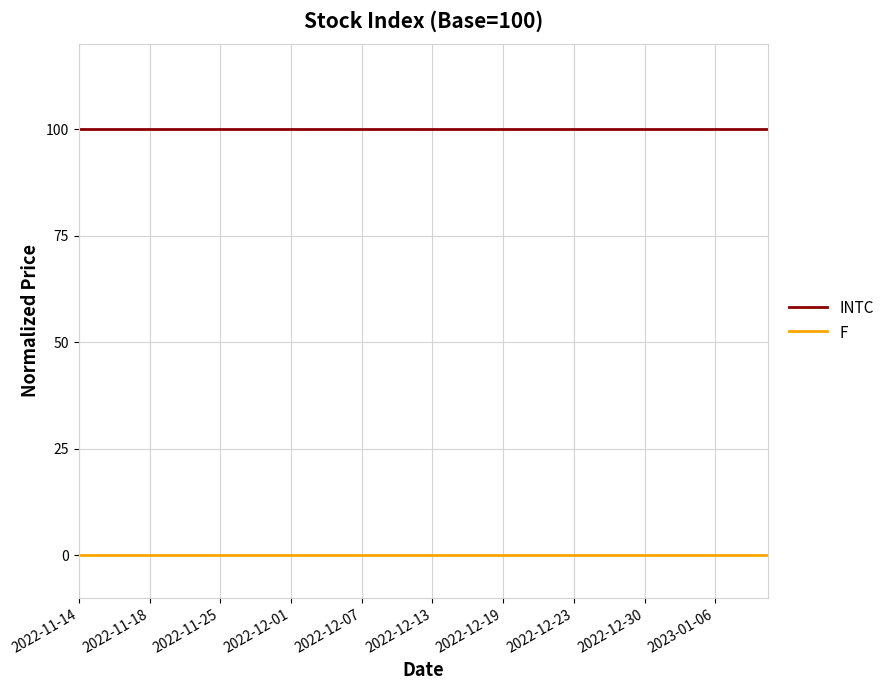

What are all the series names shown in the legend?

INTC, F